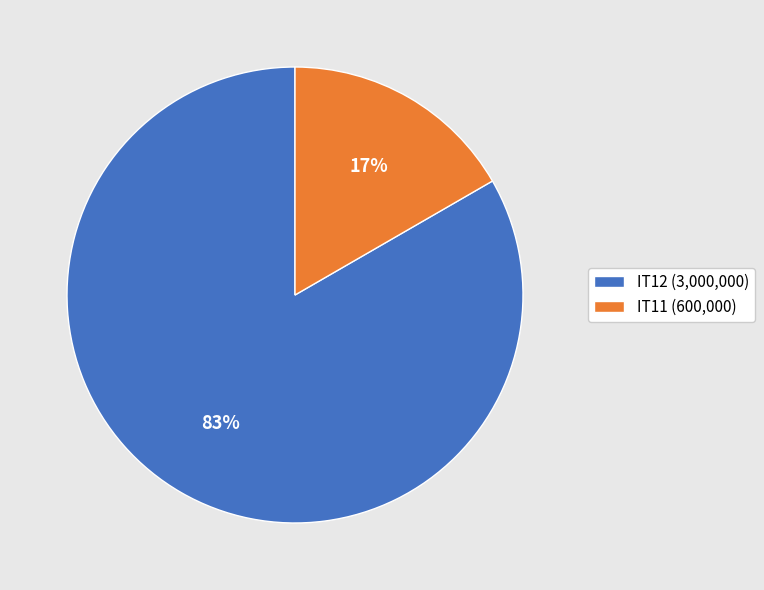

Combined, do IT11 and IT12 account for over 50%?

Yes